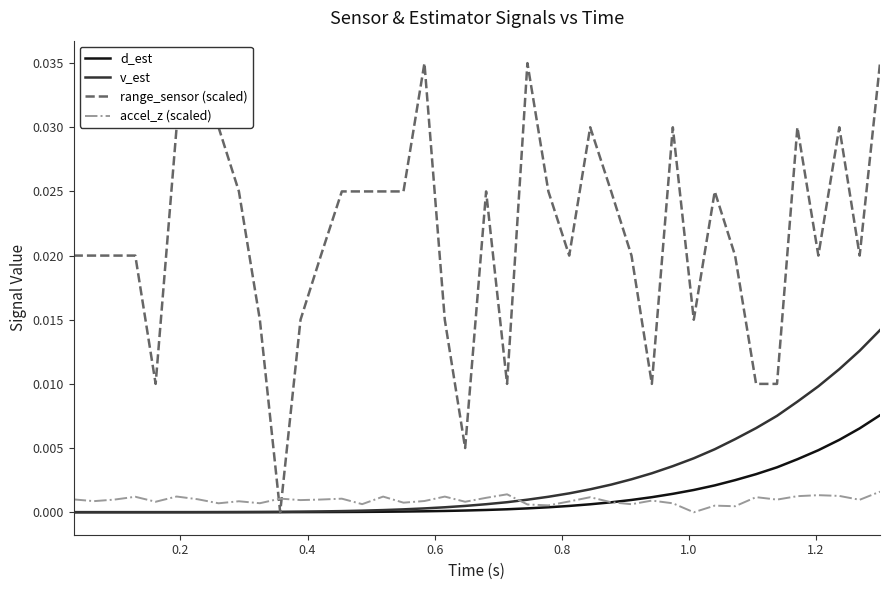

How many intersections are there between accel_z (scaled) and range_sensor (scaled)?

2